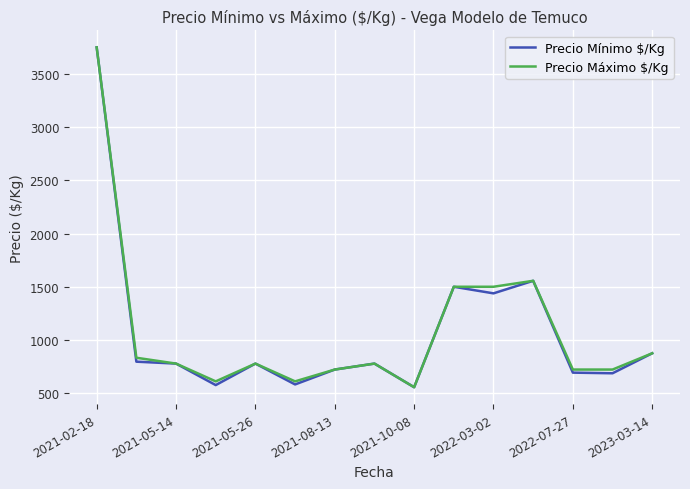

What is the minimum value shown in the chart?

556